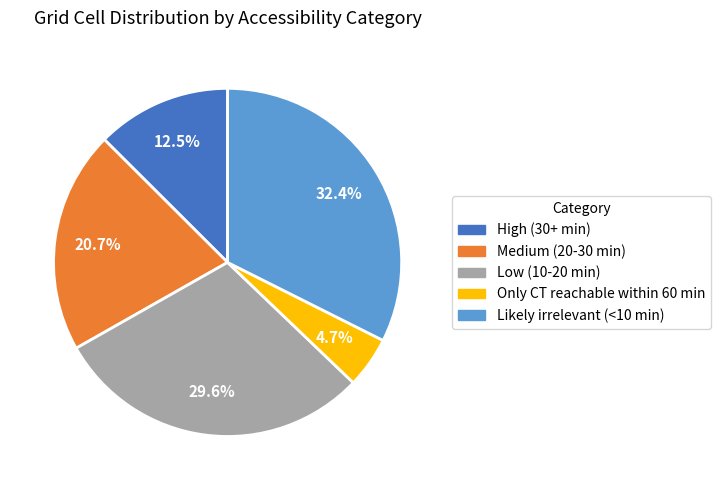

Which slice is the smallest?

Only CT reachable within 60 min